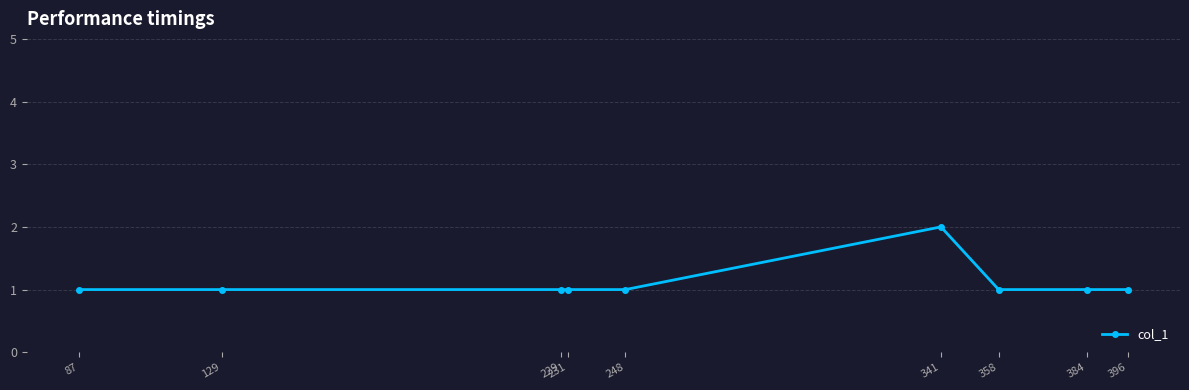

True or false: there are more than 0 points higher than both neighbors.

True